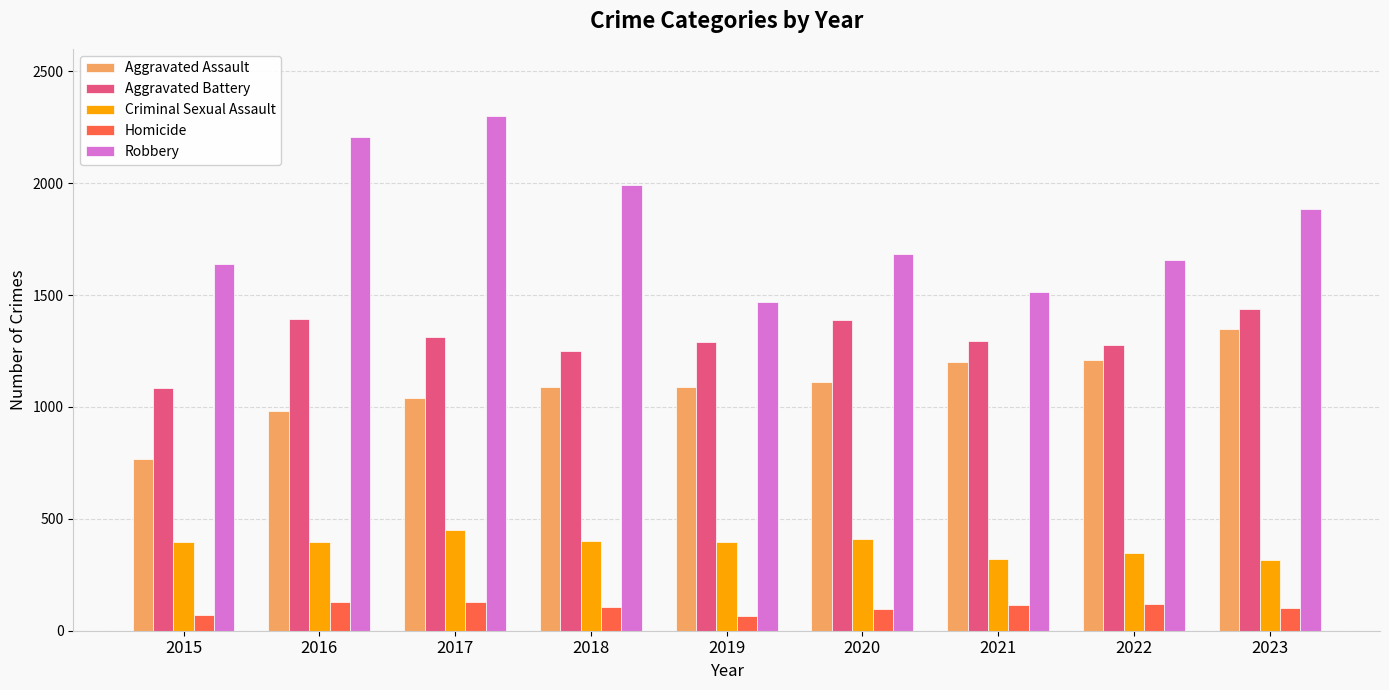

Where does the Criminal Sexual Assault series first go above 396?

2015